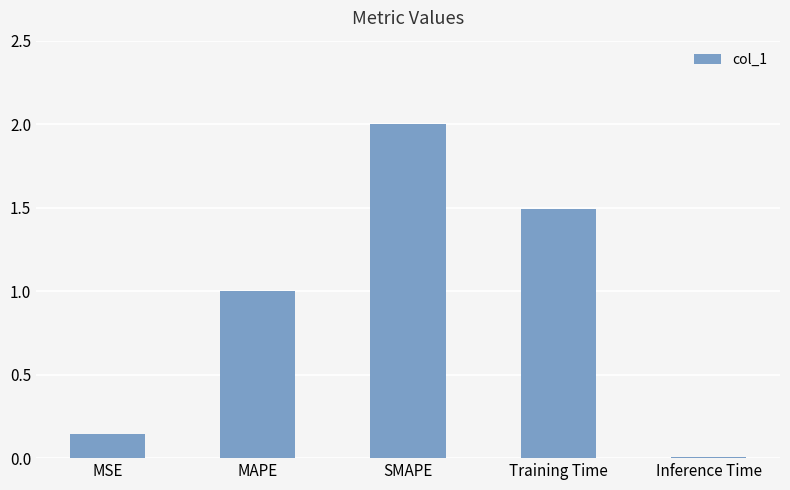

Approximately how many times larger is the value at Training Time compared to SMAPE?

0.7